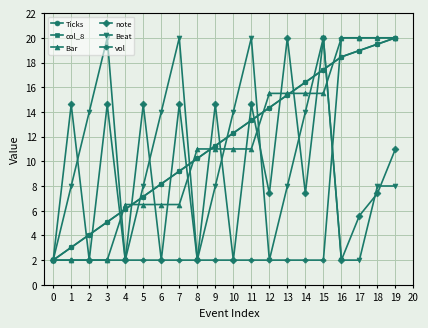

Reading right to left, transcribe all the data shown in this chart.

Ticks: 20.0	19.5	19.0	18.5	17.4	16.4	15.4	14.3	13.3	12.3	11.3	10.2	9.2	8.2	7.1	6.1	5.1	4.1	3.0	2.0
col_8: 20.0	19.5	19.0	18.5	17.4	16.4	15.4	14.3	13.3	12.3	11.3	10.2	9.2	8.2	7.1	6.1	5.1	4.1	3.0	2.0
Bar: 20.0	20.0	20.0	20.0	15.5	15.5	15.5	15.5	11.0	11.0	11.0	11.0	6.5	6.5	6.5	6.5	2.0	2.0	2.0	2.0
note: 11.0	7.4	5.6	2.0	20.0	7.4	20.0	7.4	14.6	2.0	14.6	2.0	14.6	2.0	14.6	2.0	14.6	2.0	14.6	2.0
Beat: 8.0	8.0	2.0	2.0	20.0	14.0	8.0	2.0	20.0	14.0	8.0	2.0	20.0	14.0	8.0	2.0	20.0	14.0	8.0	2.0
vol: 20.0	20.0	20.0	20.0	2.0	2.0	2.0	2.0	2.0	2.0	2.0	2.0	2.0	2.0	2.0	2.0	2.0	2.0	2.0	2.0